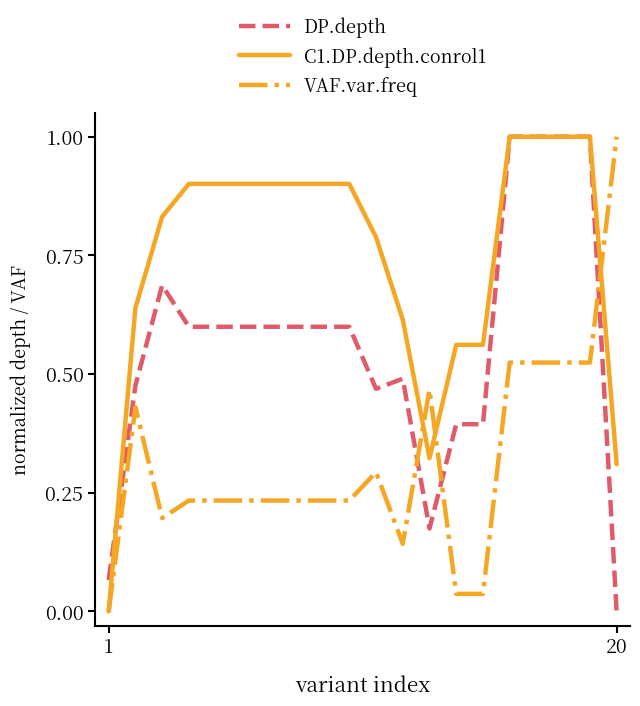

Which series has the largest total across all categories?

C1.DP.depth.conrol1